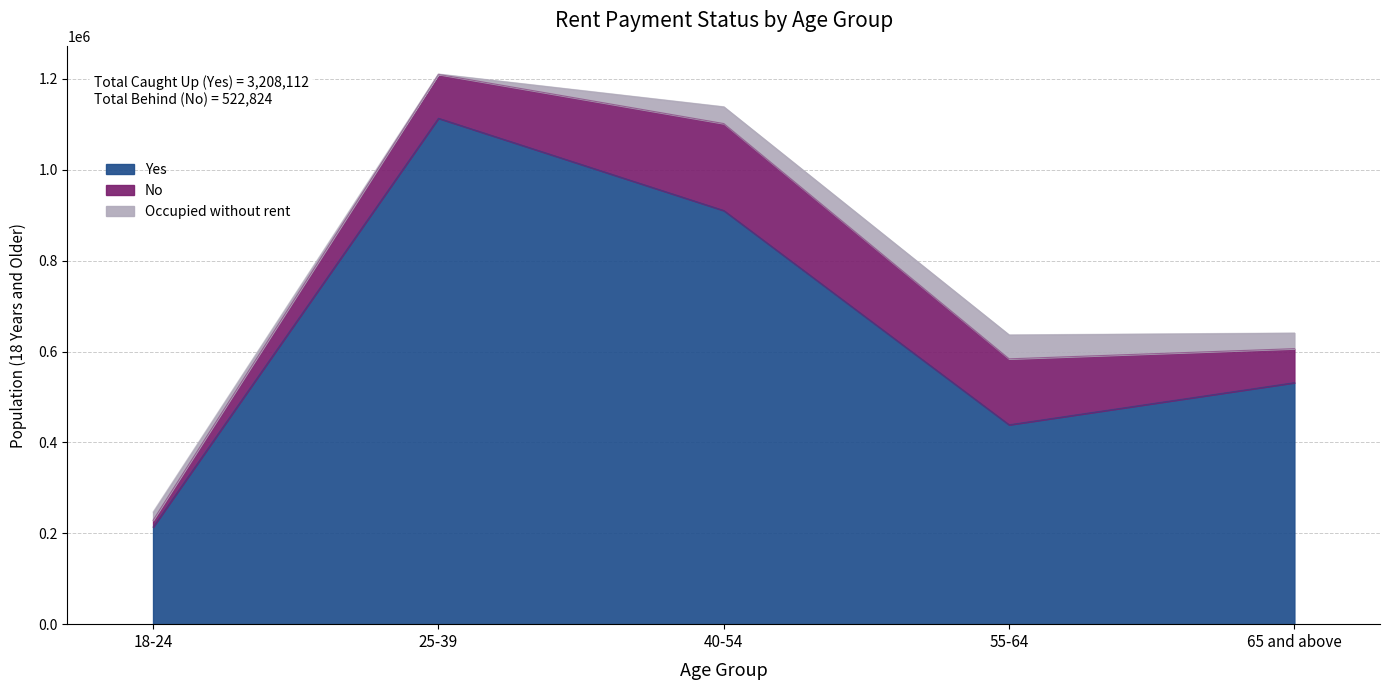

What is the difference between the highest and lowest values at 55-64?

386051